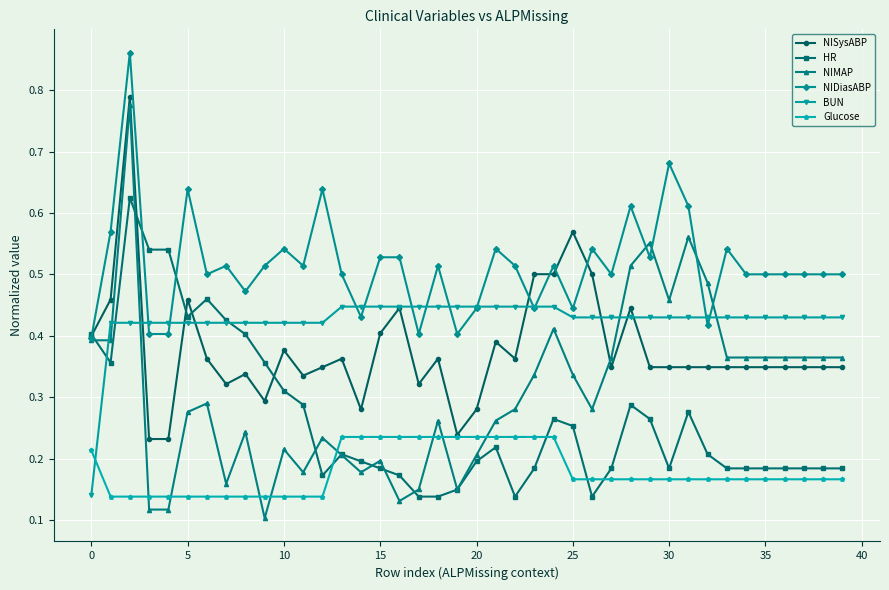

True or false: HR has more than 1 interior local peaks.

True